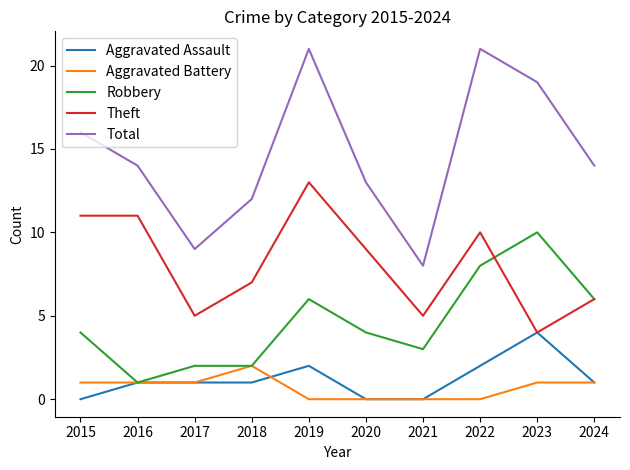

How many lines are shown in the chart?

5